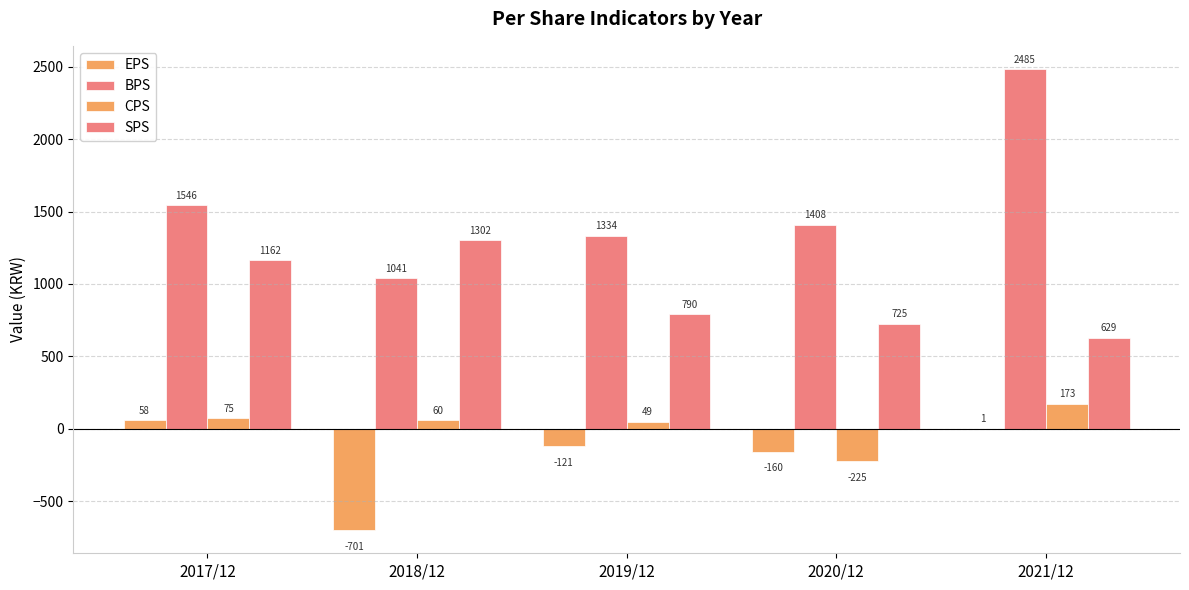

How many positive values does the EPS series have?

2